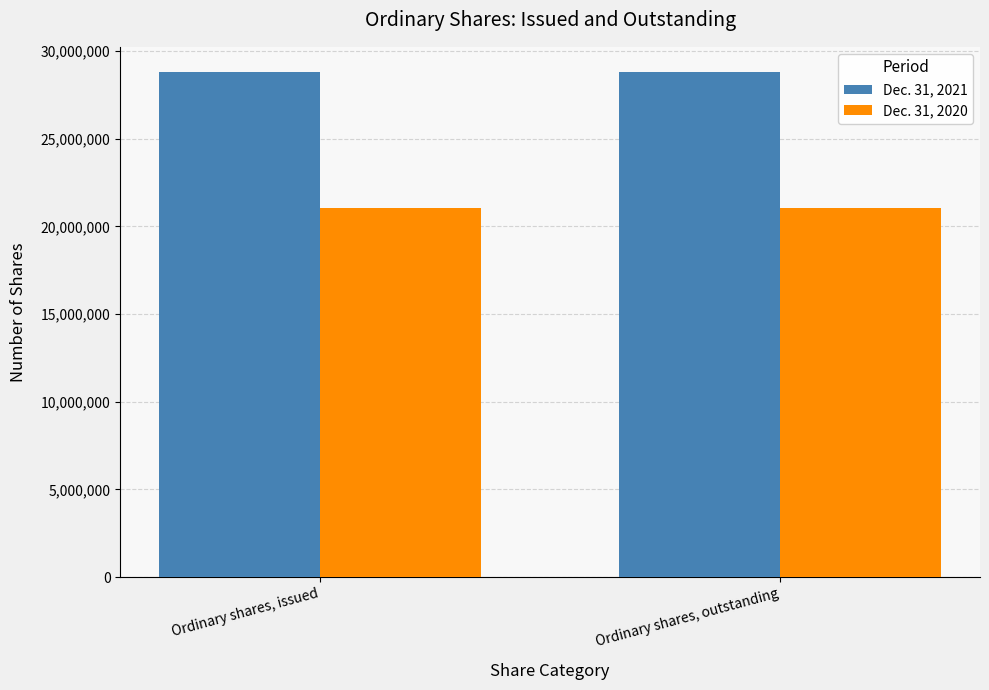

What is the value of the Dec. 31, 2021 bar at the 2nd from the left?

28804411